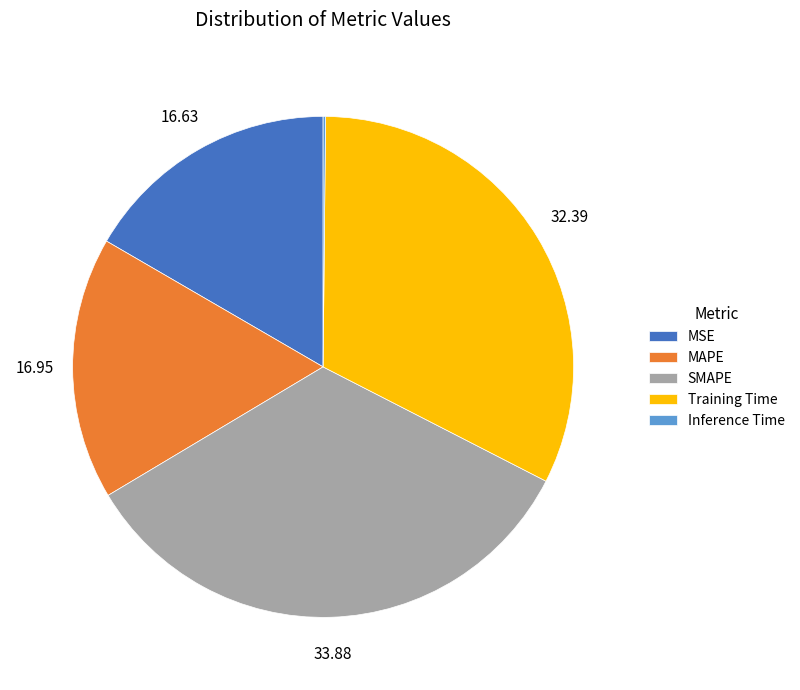

Do Training Time and SMAPE together represent more than half of the pie?

Yes